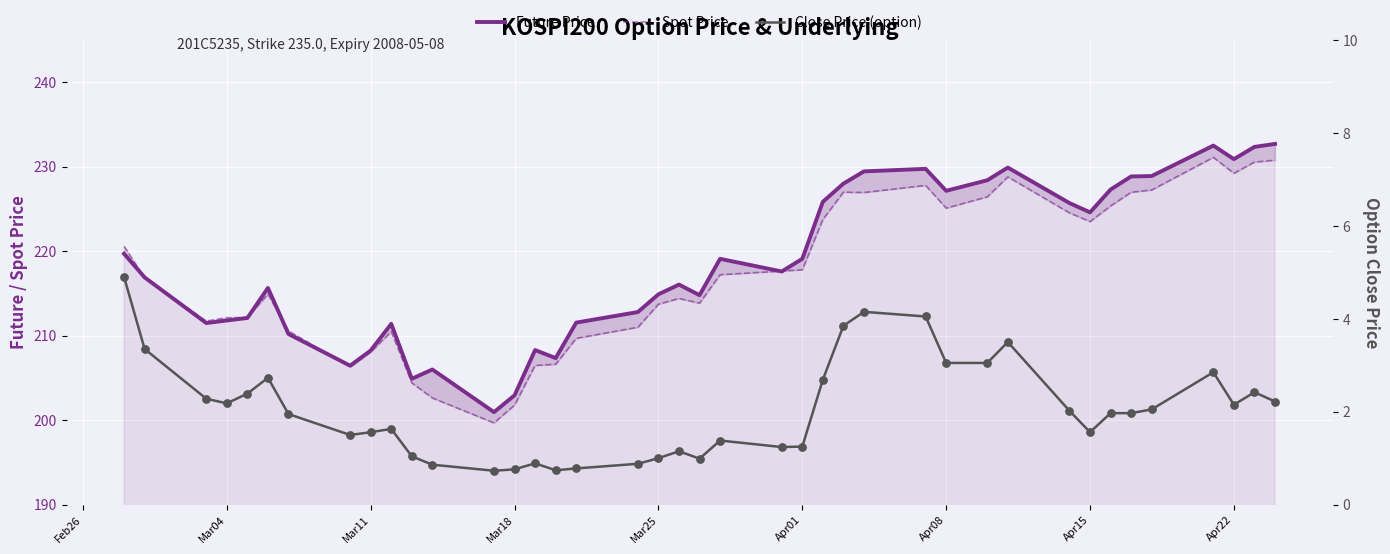

Is the value of Future Price at 39 greater than the value of Spot Price at 36?

Yes